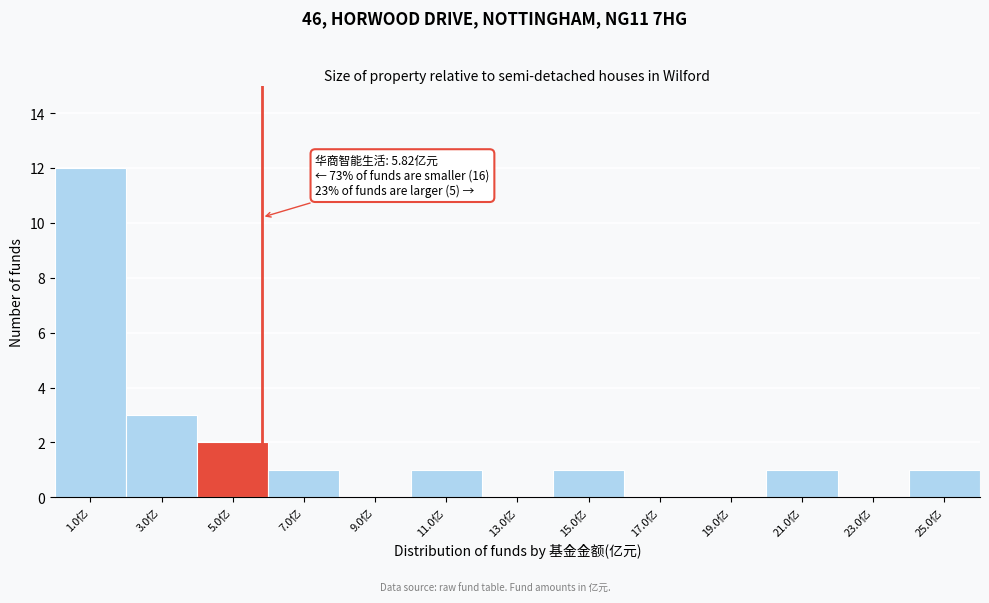

Which range on the x-axis has the tallest bar?

0 to 2